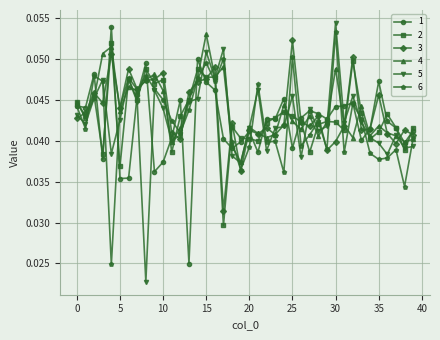

How many lines are shown in the chart?

6